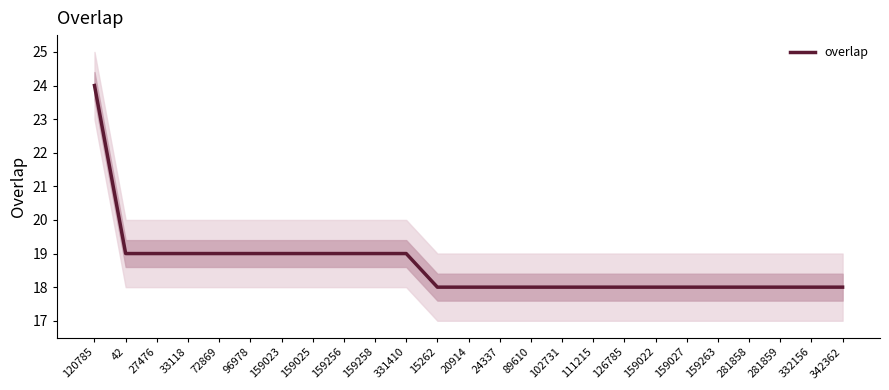

True or false: the data has more than 2 interior local peaks.

False